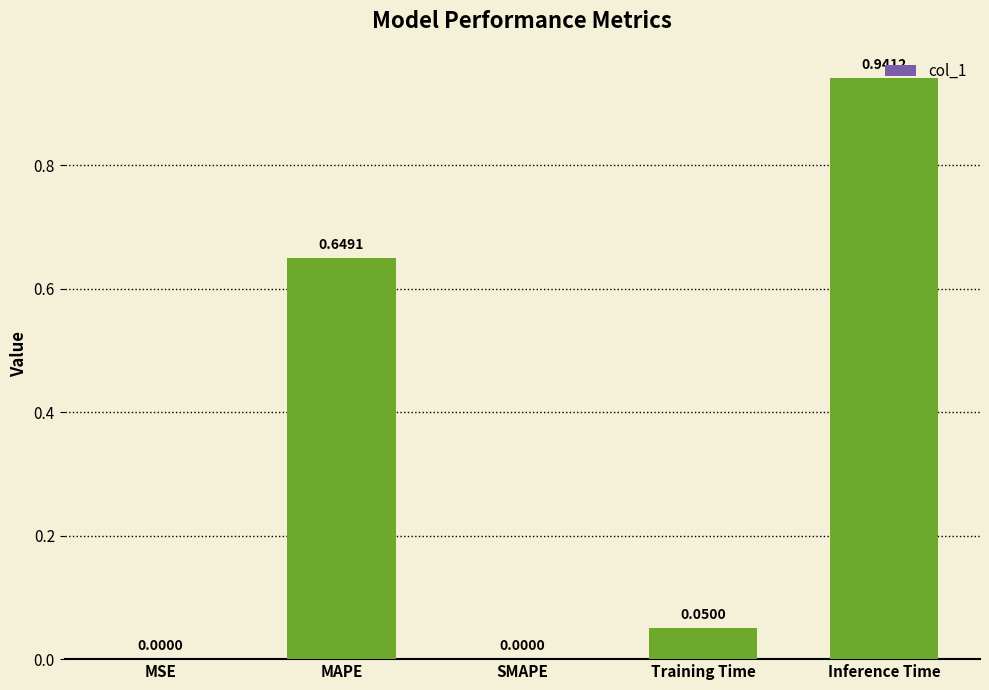

Which has a higher value, MSE or Inference Time?

Inference Time